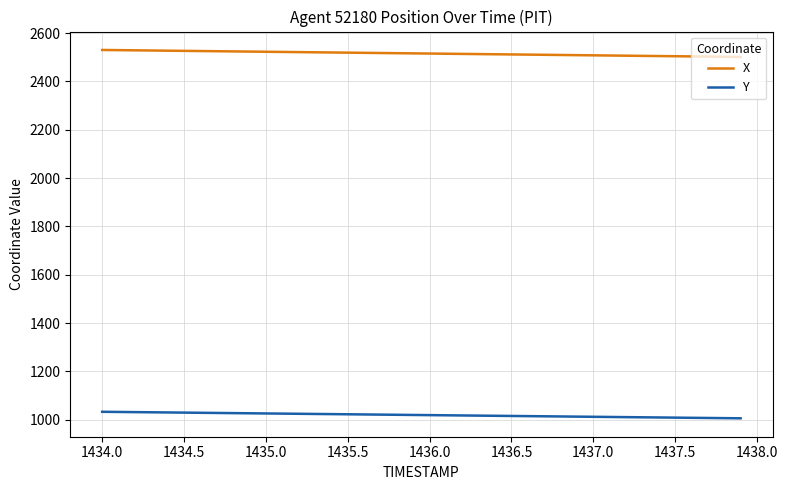

Which series has the largest total across all categories?

X